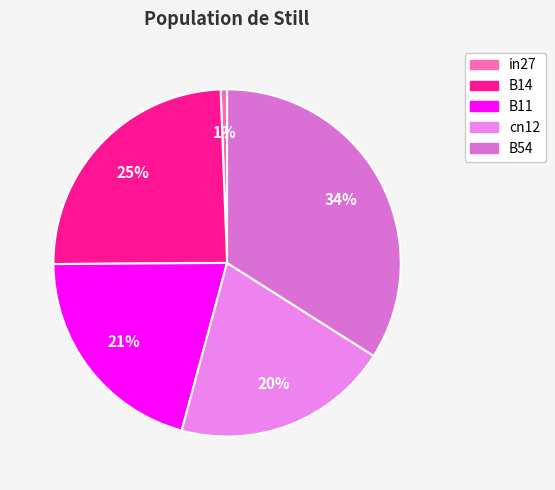

Between in27 and cn12, which is larger?

cn12